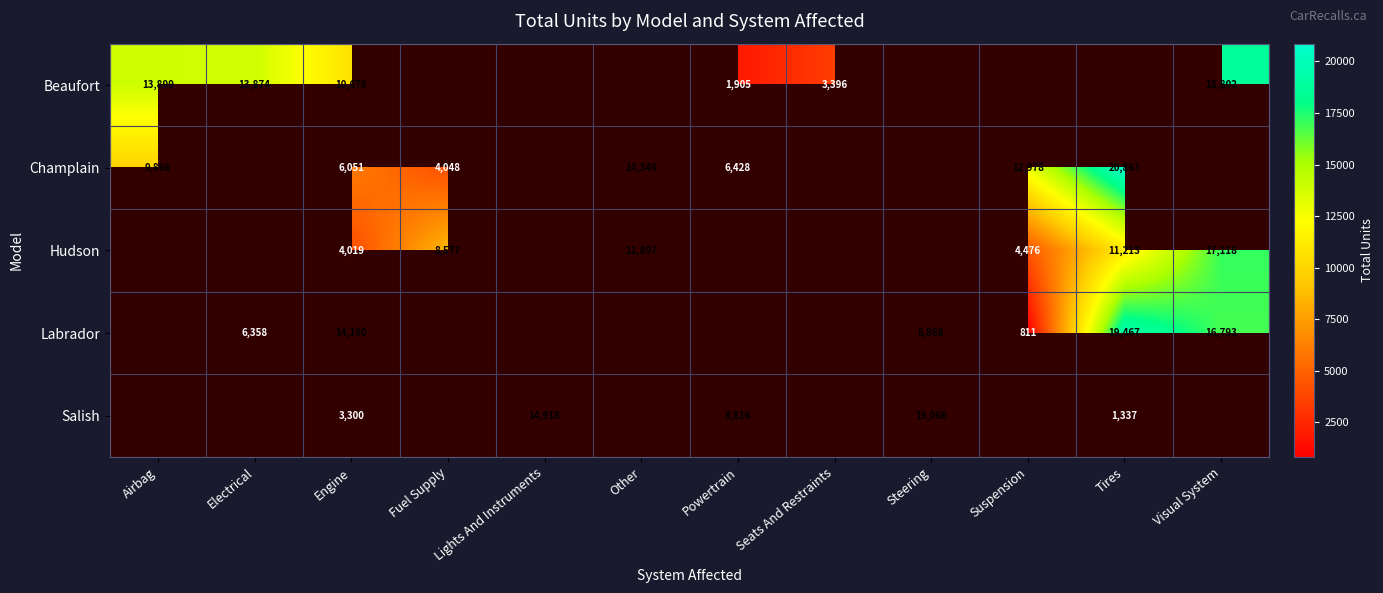

Which has a higher value, Airbag or Engine?

Airbag